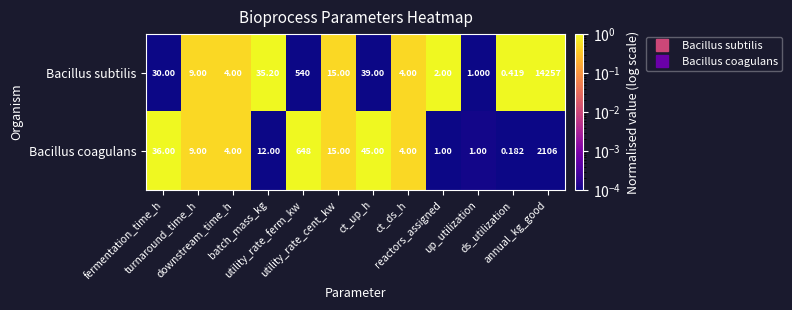

Which series has the largest total across all categories?

Bacillus subtilis